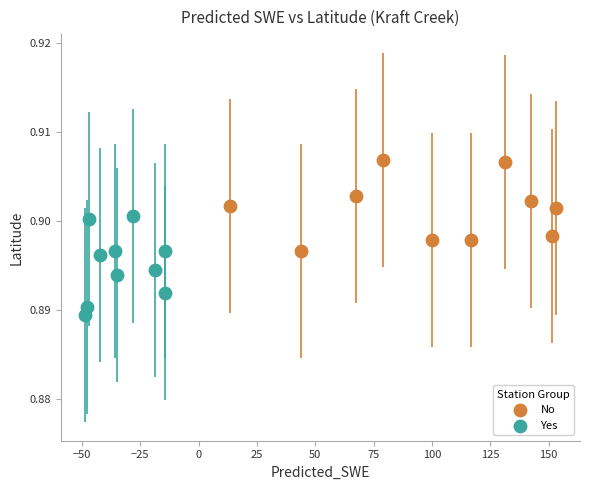

Which series has the largest Y range (max minus min)?

Yes